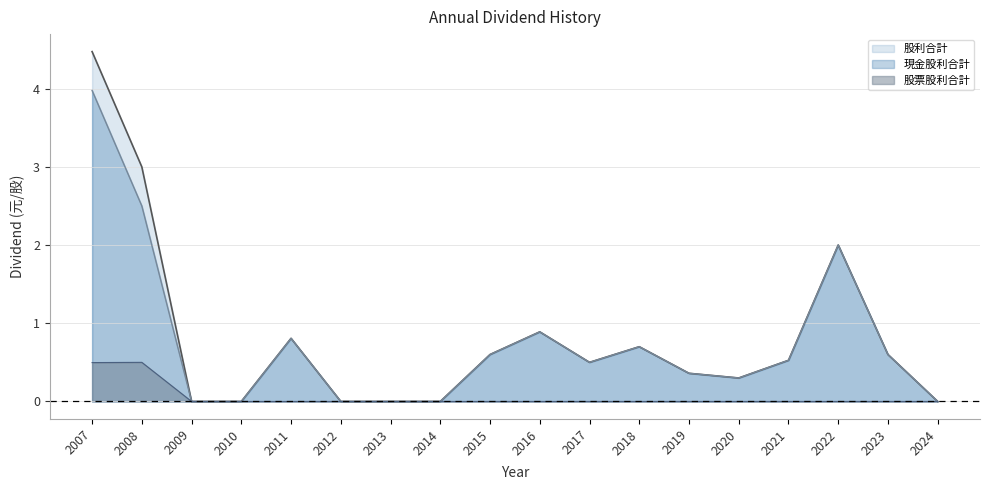

What is the average value of the 股利合計 series?

0.8